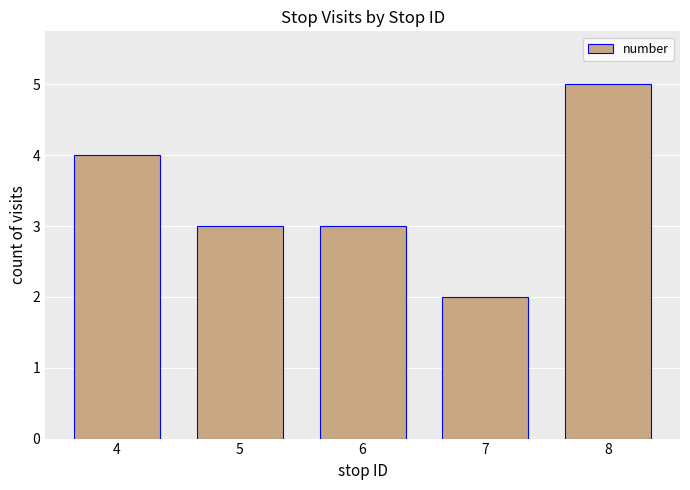

Approximately how many times larger is the value at 7 compared to 4?

0.5